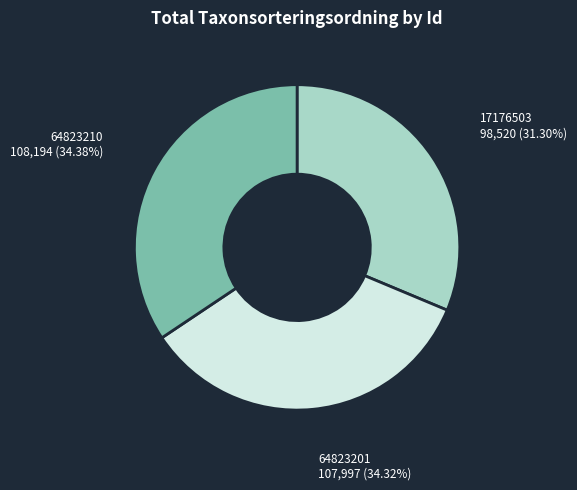

Is there a majority slice in this chart?

No